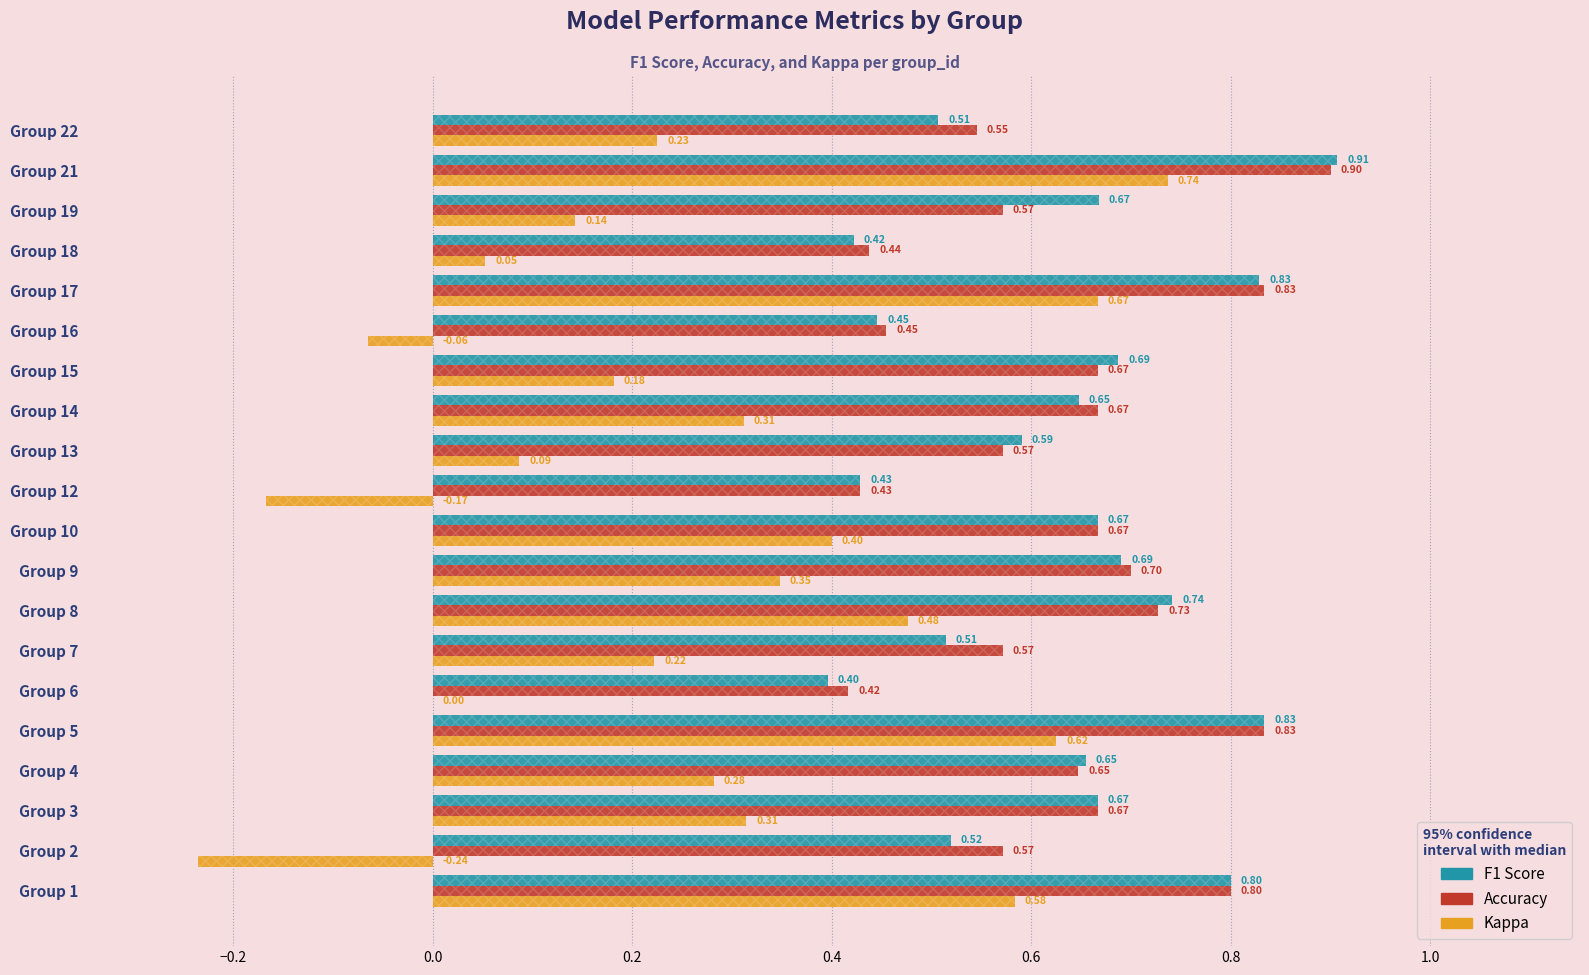

Are the bars horizontal?

Yes